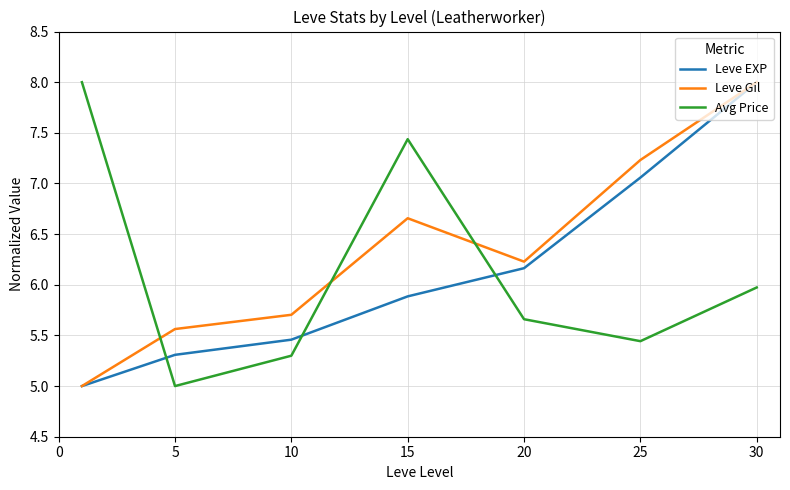

What is the maximum value for Leve EXP?

8.0